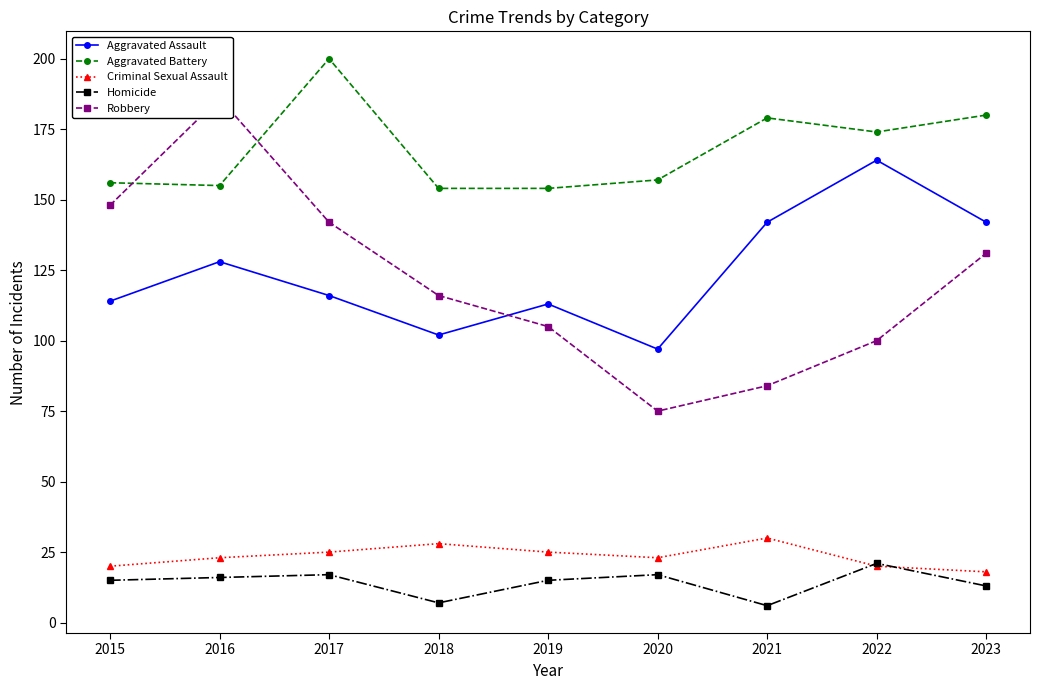

What are all the series names shown in the legend?

Aggravated Assault, Aggravated Battery, Criminal Sexual Assault, Homicide, Robbery